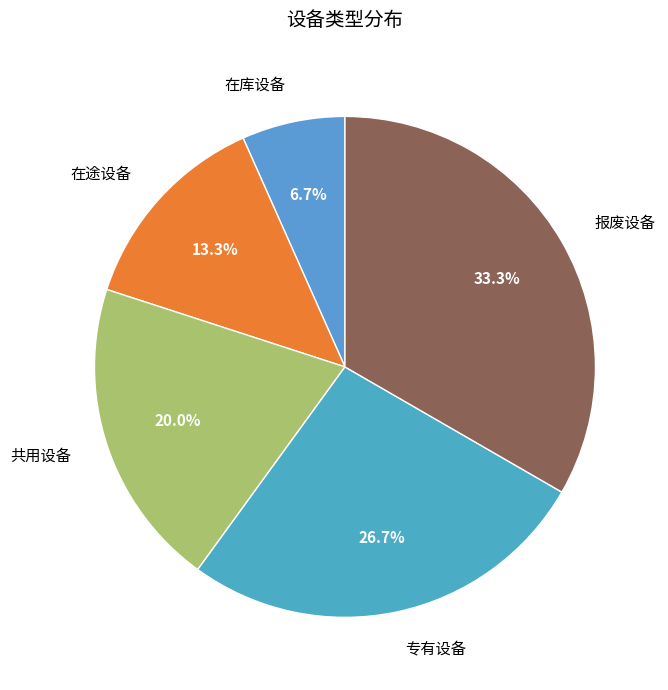

To the nearest percent, what percentage of the pie is 共用设备?

20%